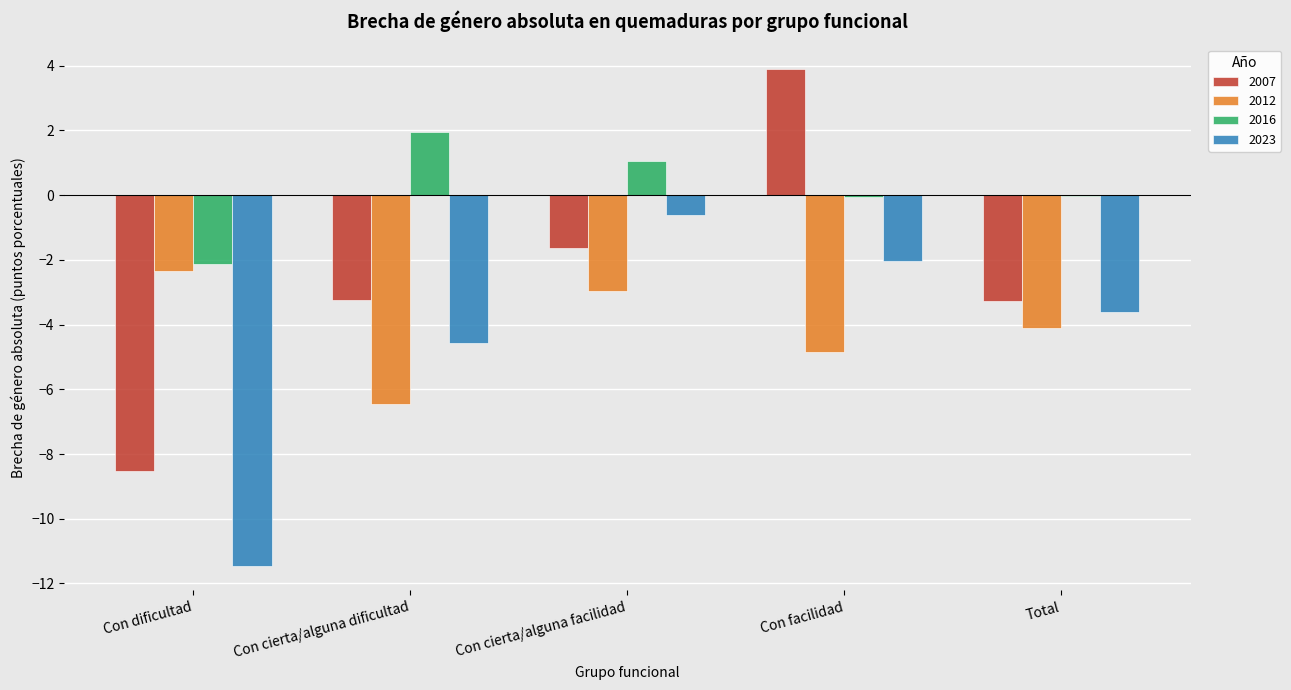

What is the total value across all series at Con cierta/alguna facilidad?

-4.2